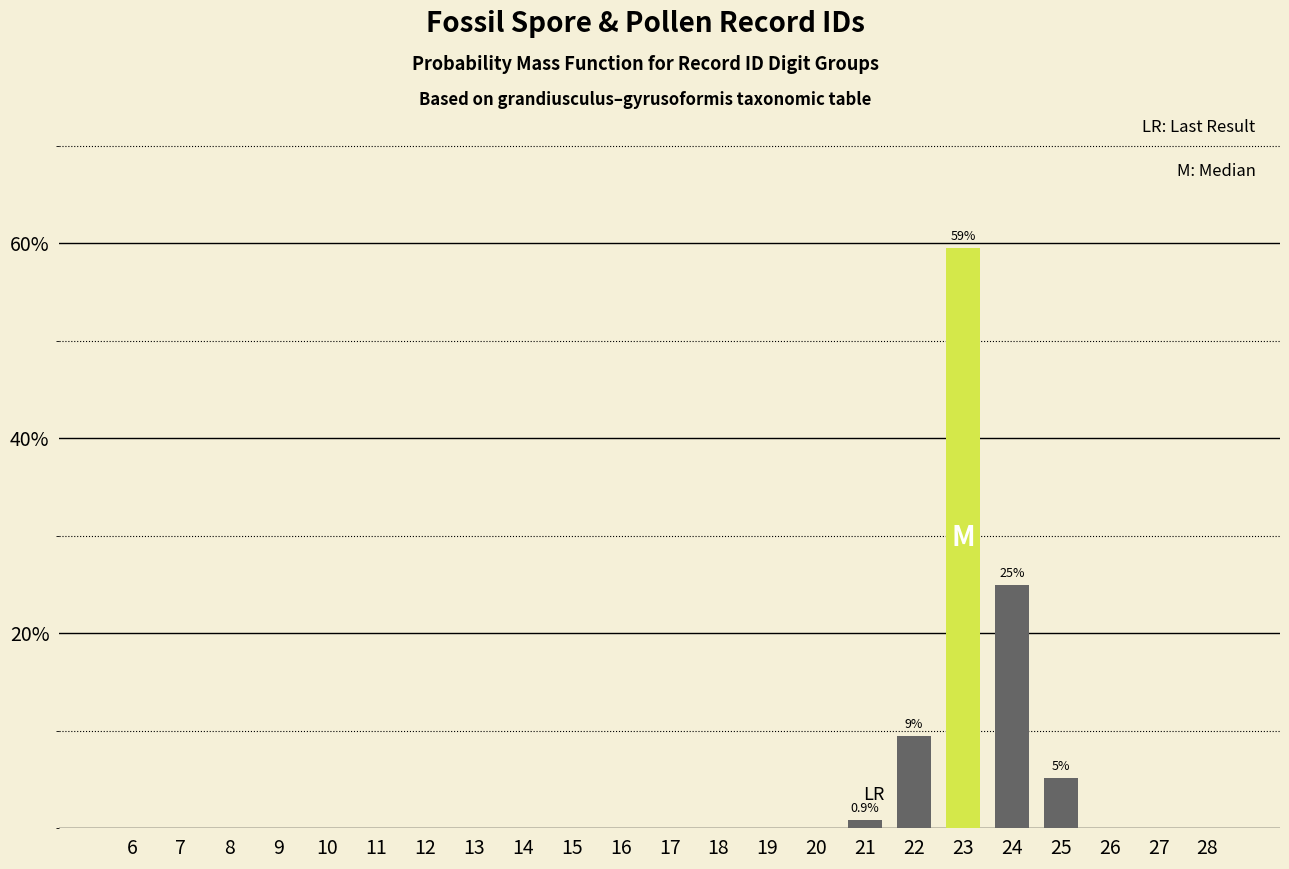

Reading left to right, what are all the values shown in this chart?

6=0.0	7=0.0	8=0.0	9=0.0	10=0.0	11=0.0	12=0.0	13=0.0	14=0.0	15=0.0	16=0.0	17=0.0	18=0.0	19=0.0	20=0.0	21=0.9	22=9.5	23=59.5	24=25.0	25=5.2	26=0.0	27=0.0	28=0.0